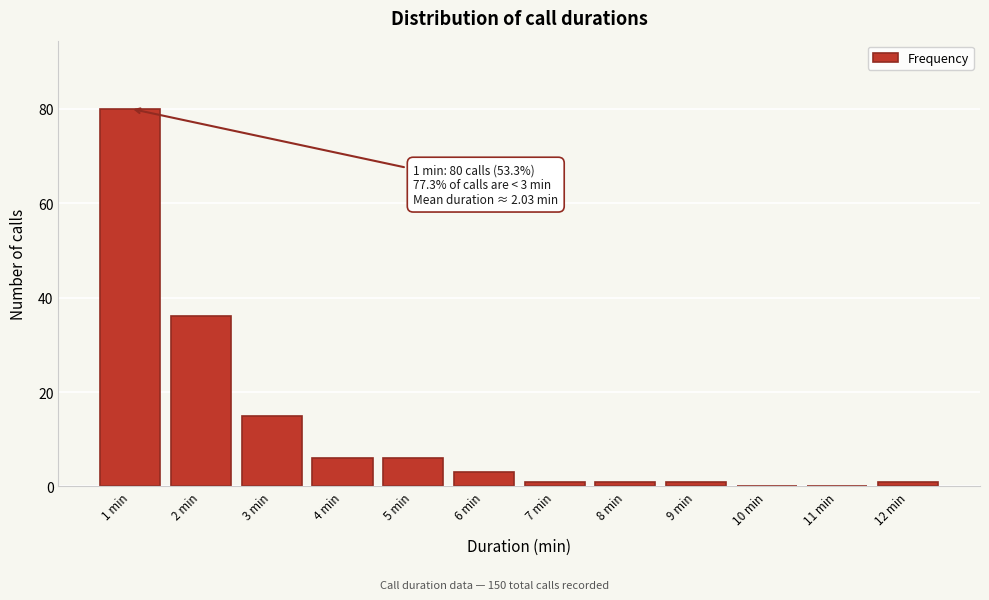

Reading right to left, what are all the values shown in this chart?

12 min=1	11 min=0	10 min=0	9 min=1	8 min=1	7 min=1	6 min=3	5 min=6	4 min=6	3 min=15	2 min=36	1 min=80